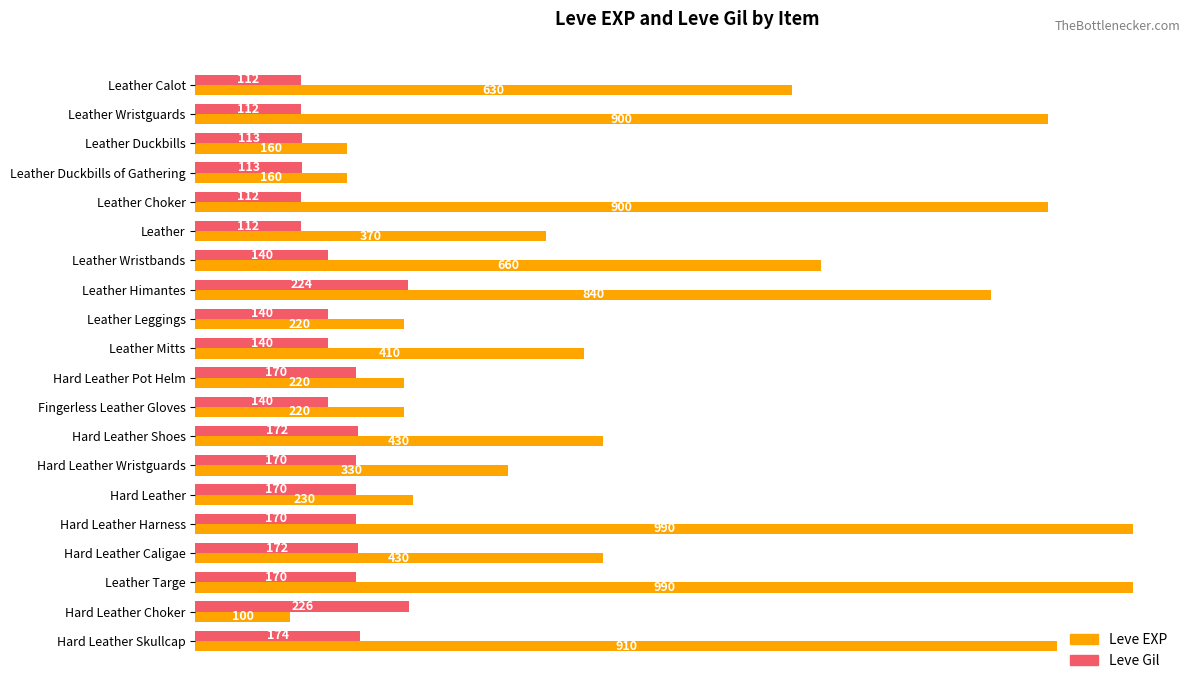

What is the sum of all Leve EXP values?

10100